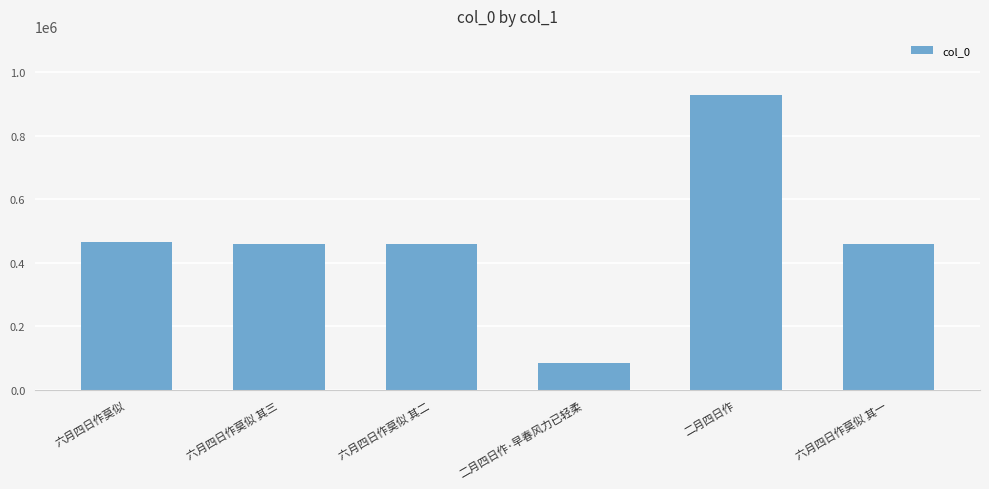

How many data points does each series have?

6